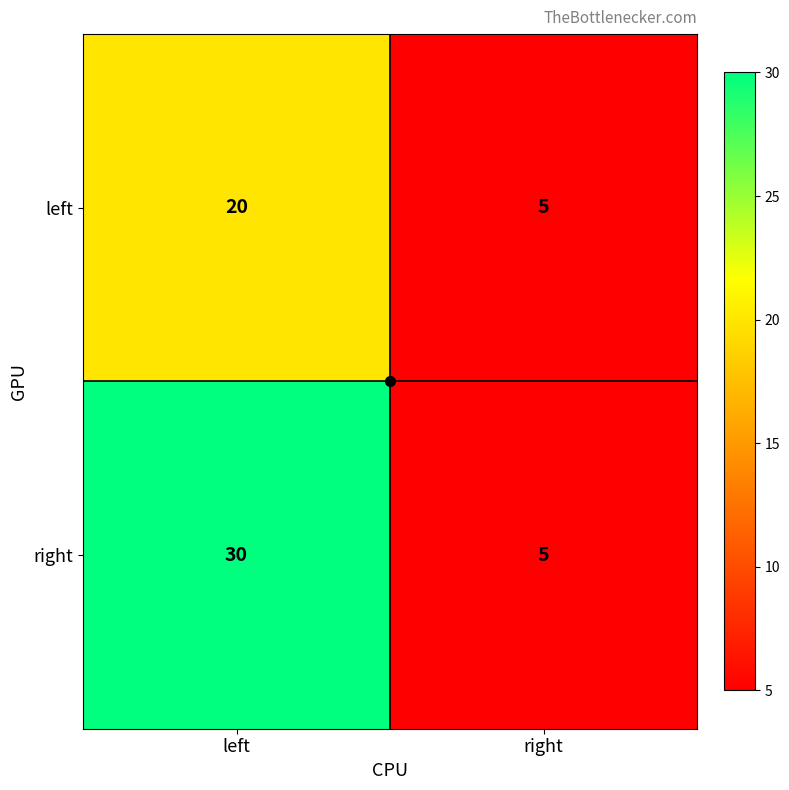

Is it true that right equals 18 at left?

False